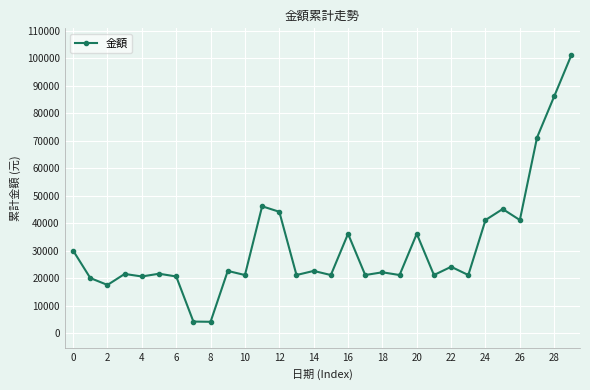

True or false: the data has more than 0 interior local peaks.

True